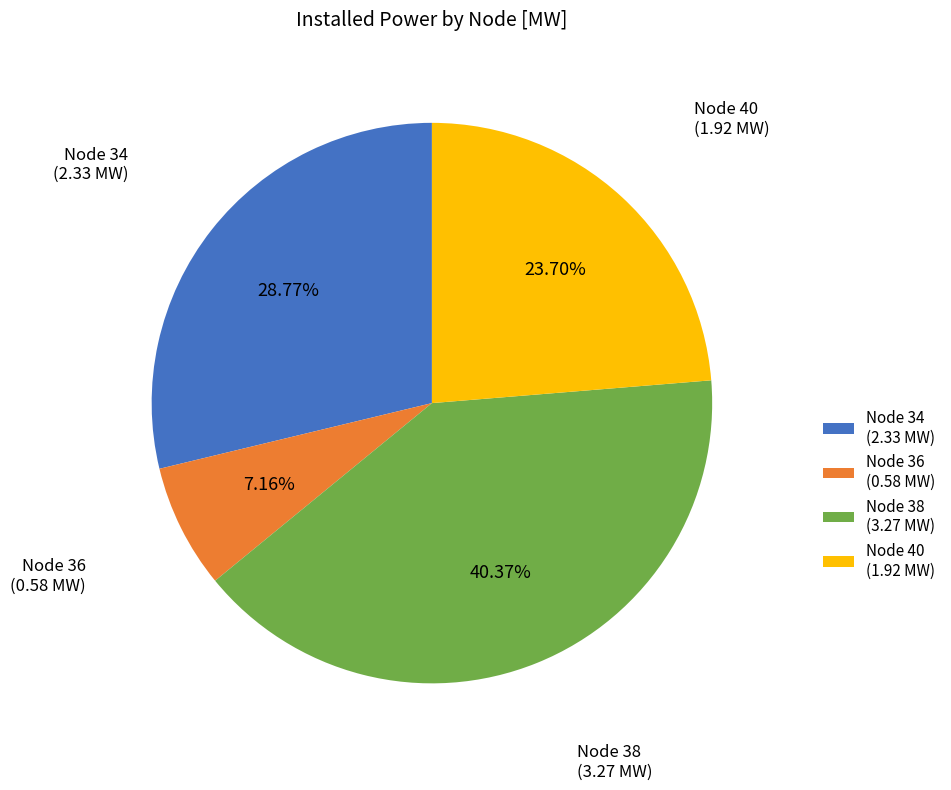

To the nearest percent, what is the average slice percentage?

25%